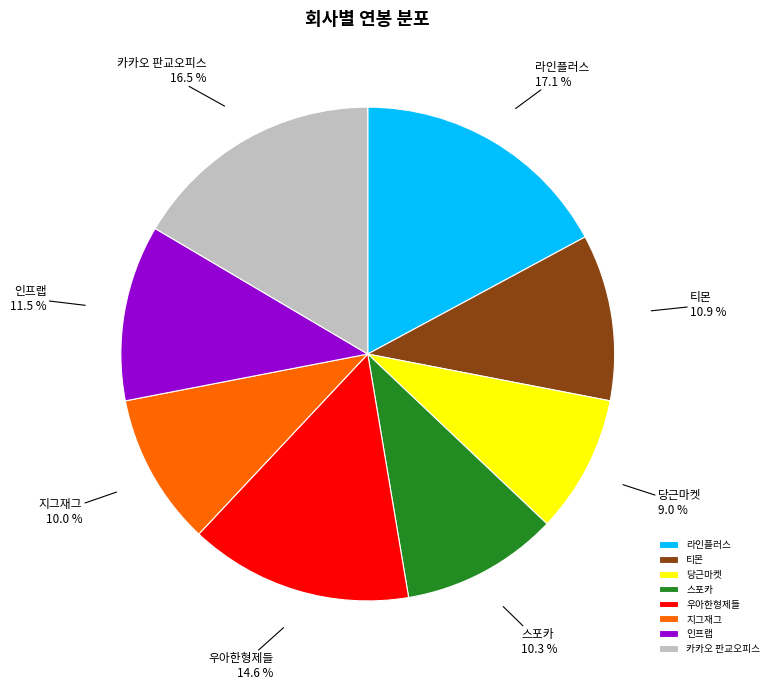

What is the total percentage of 지그재그 and 티몬?

20.9%